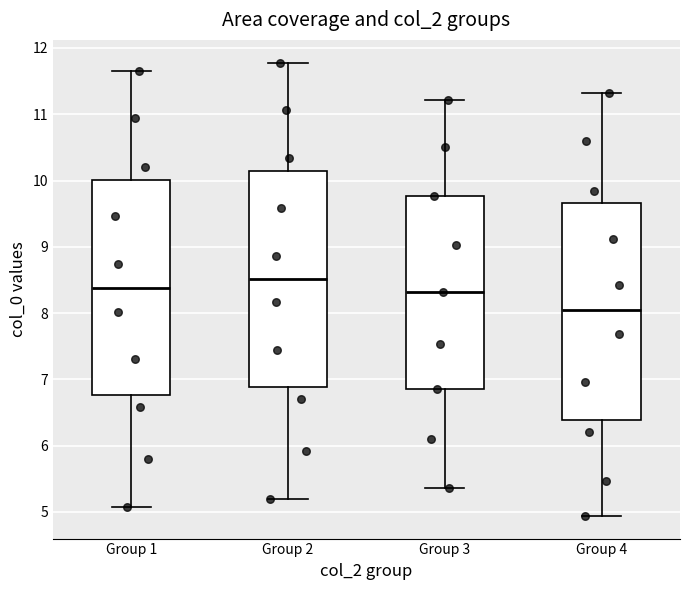

Reading left to right, transcribe this box plot: for each box, give where its median line is, the range the box spans, and where its two whiskers end, as read against the y-axis. The values are not printed on the chart, so give them approximately, as read against the axis.

Group 1: median 8.4, box 6.8 to 10.0, whiskers 5.1 to 11.7
Group 2: median 8.5, box 6.9 to 10.2, whiskers 5.2 to 11.8
Group 3: median 8.3, box 6.9 to 9.8, whiskers 5.4 to 11.2
Group 4: median 8.1, box 6.4 to 9.7, whiskers 4.9 to 11.3